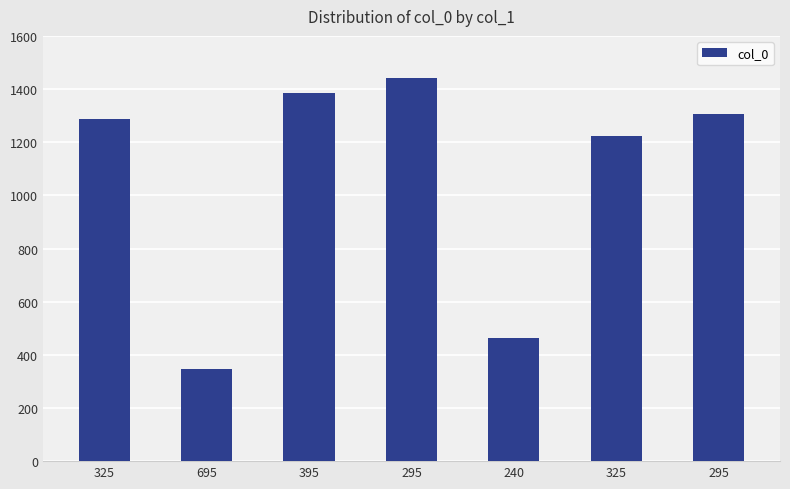

How many categories are shown in the chart?

7